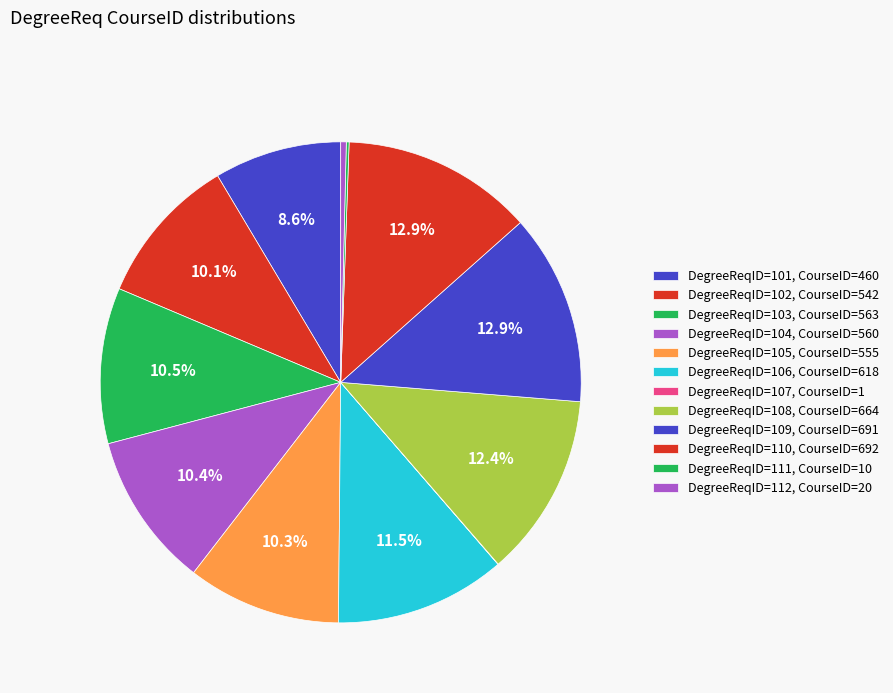

Rank the categories by value from lowest to highest.

107, 111, 112, 101, 102, 105, 104, 103, 106, 108, 109, 110